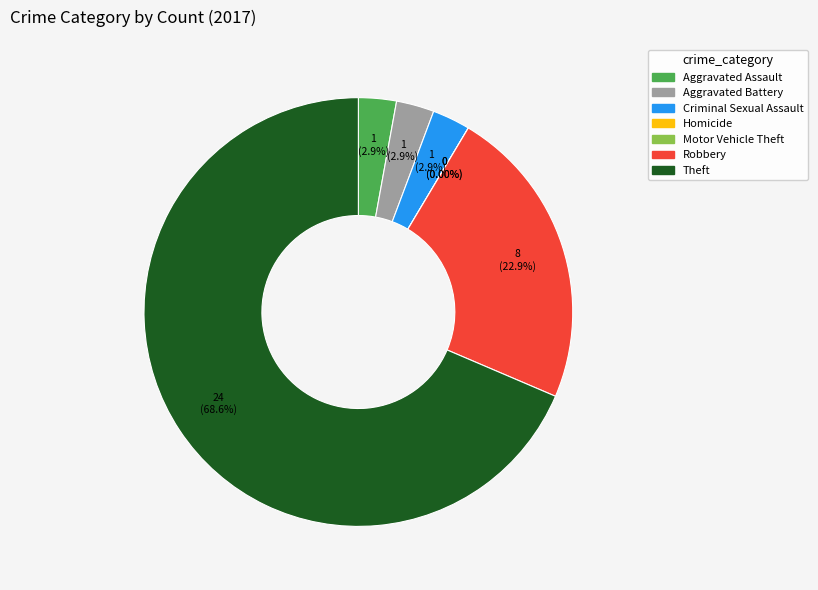

What is the change in value from Robbery to Theft?

+16